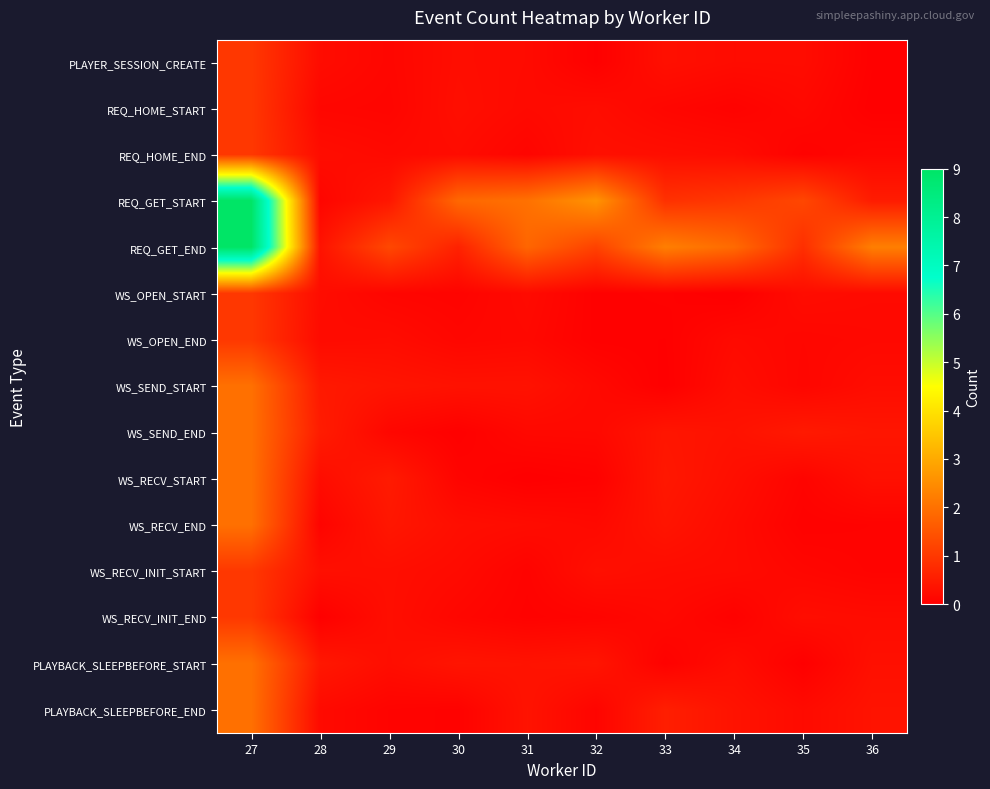

Reading right to left, list all the values displayed in this chart.

PLAYER_SESSION_CREATE: 36=0.0	35=0.2	34=0.2	33=0.3	32=0.0	31=0.2	30=0.3	29=0.1	28=0.2	27=1.0
REQ_HOME_START: 36=0.0	35=0.2	34=0.1	33=0.1	32=0.2	31=0.2	30=0.3	29=0.1	28=0.1	27=1.0
REQ_HOME_END: 36=0.1	35=0.1	34=0.2	33=0.3	32=0.3	31=0.1	30=0.2	29=0.2	28=0.2	27=1.0
REQ_GET_START: 36=0.5	35=1.3	34=1.0	33=0.9	32=2.6	31=2.0	30=1.8	29=0.4	28=0.1	27=9.0
REQ_GET_END: 36=2.2	35=0.8	34=1.9	33=2.2	32=1.2	31=1.8	30=0.6	29=1.3	28=0.4	27=9.0
WS_OPEN_START: 36=0.2	35=0.2	34=0.0	33=0.1	32=0.0	31=0.2	30=0.1	29=0.1	28=0.2	27=1.0
WS_OPEN_END: 36=0.2	35=0.1	34=0.2	33=0.0	32=0.0	31=0.2	30=0.1	29=0.2	28=0.2	27=1.0
WS_SEND_START: 36=0.2	35=0.1	34=0.3	33=0.0	32=0.2	31=0.3	30=0.3	29=0.4	28=0.5	27=2.0
WS_SEND_END: 36=0.4	35=0.5	34=0.3	33=0.4	32=0.2	31=0.2	30=0.0	29=0.1	28=0.5	27=2.0
WS_RECV_START: 36=0.3	35=0.1	34=0.3	33=0.4	32=0.1	31=0.0	30=0.1	29=0.5	28=0.2	27=2.0
WS_RECV_END: 36=0.1	35=0.1	34=0.2	33=0.4	32=0.2	31=0.2	30=0.3	29=0.4	28=0.1	27=2.0
WS_RECV_INIT_START: 36=0.1	35=0.1	34=0.2	33=0.2	32=0.3	31=0.1	30=0.2	29=0.3	28=0.3	27=1.0
WS_RECV_INIT_END: 36=0.2	35=0.3	34=0.1	33=0.2	32=0.1	31=0.1	30=0.1	29=0.3	28=0.0	27=1.0
PLAYBACK_SLEEPBEFORE_START: 36=0.3	35=0.0	34=0.2	33=0.1	32=0.4	31=0.4	30=0.4	29=0.3	28=0.4	27=2.0
PLAYBACK_SLEEPBEFORE_END: 36=0.4	35=0.2	34=0.3	33=0.6	32=0.1	31=0.4	30=0.1	29=0.1	28=0.2	27=2.0